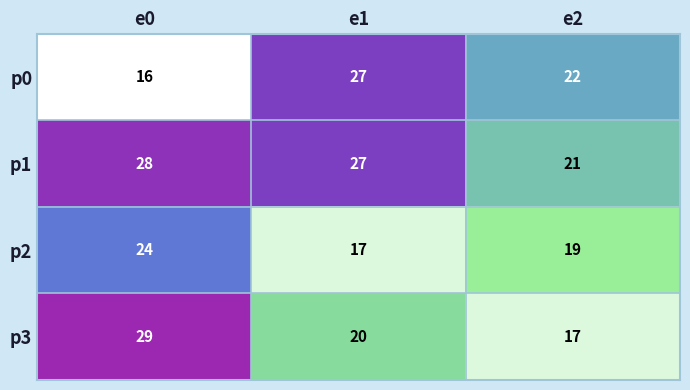

True or false: p1 has a value of 7 at e2.

False